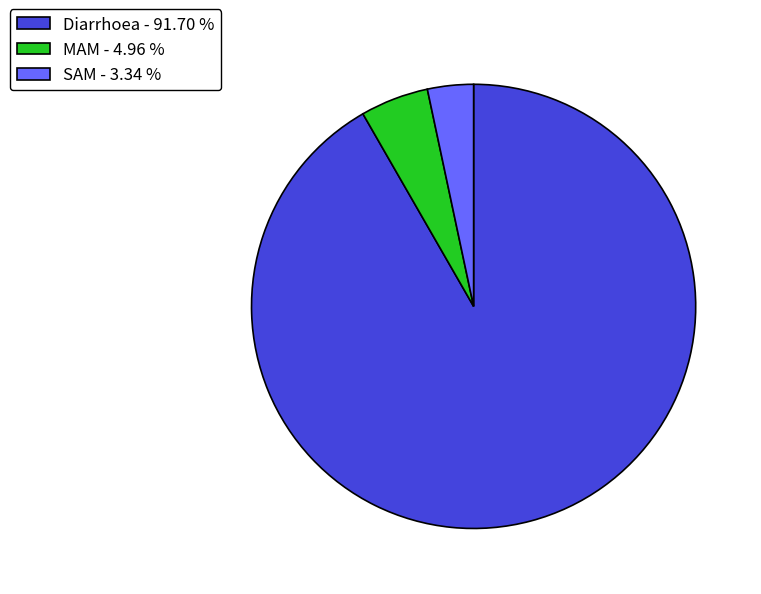

Do MAM - 4.96 % and Diarrhoea - 91.70 % together represent more than half of the pie?

Yes